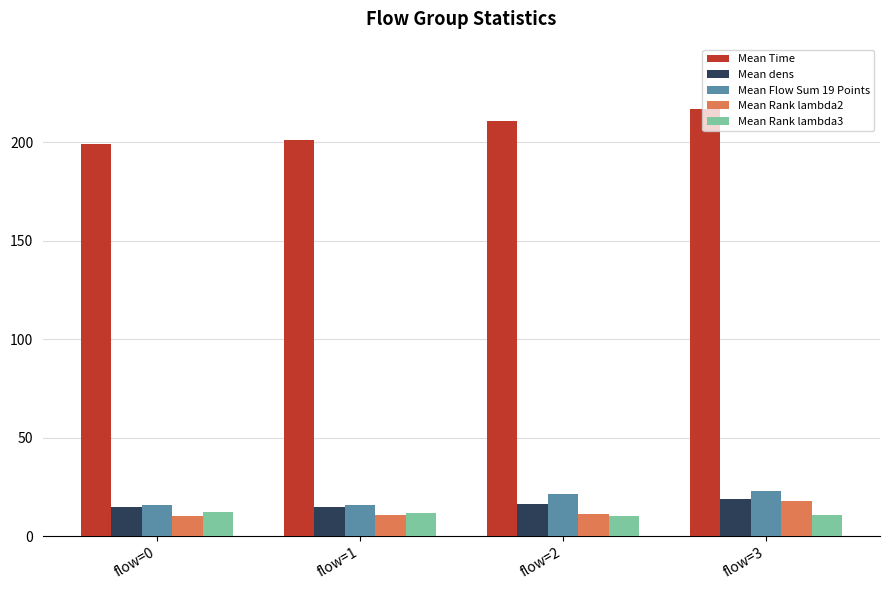

Which label corresponds to the largest value in the chart?

flow=3